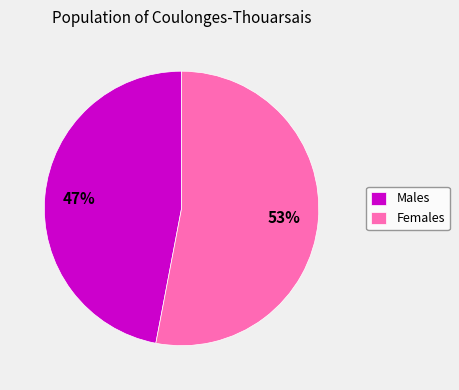

To the nearest percent, what is the average slice percentage?

50%